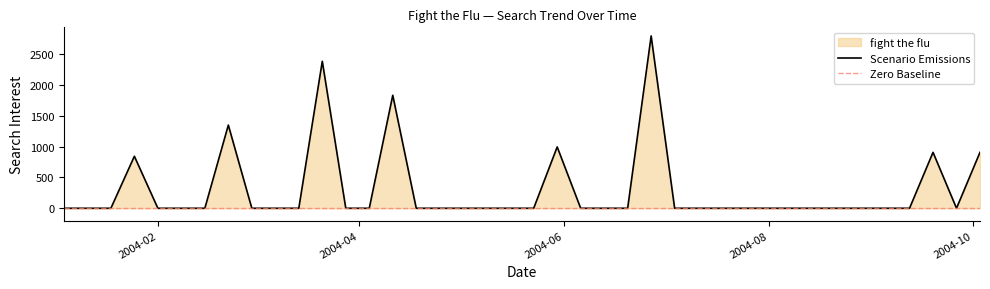

Is it true that the value at 2004-10-03 is 909.3?

True